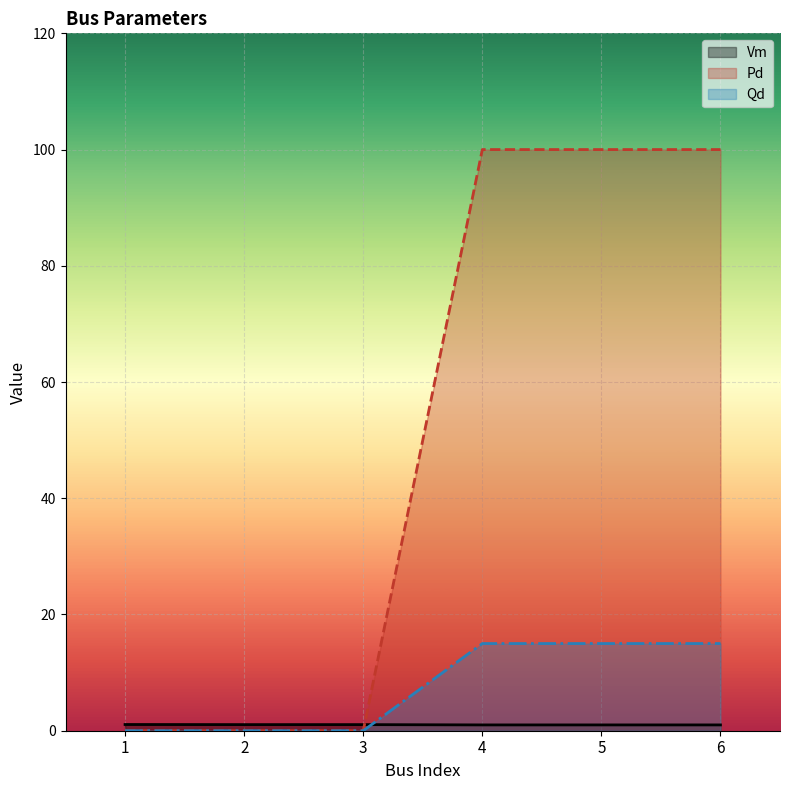

What is the total value across all series at 4?

116.0